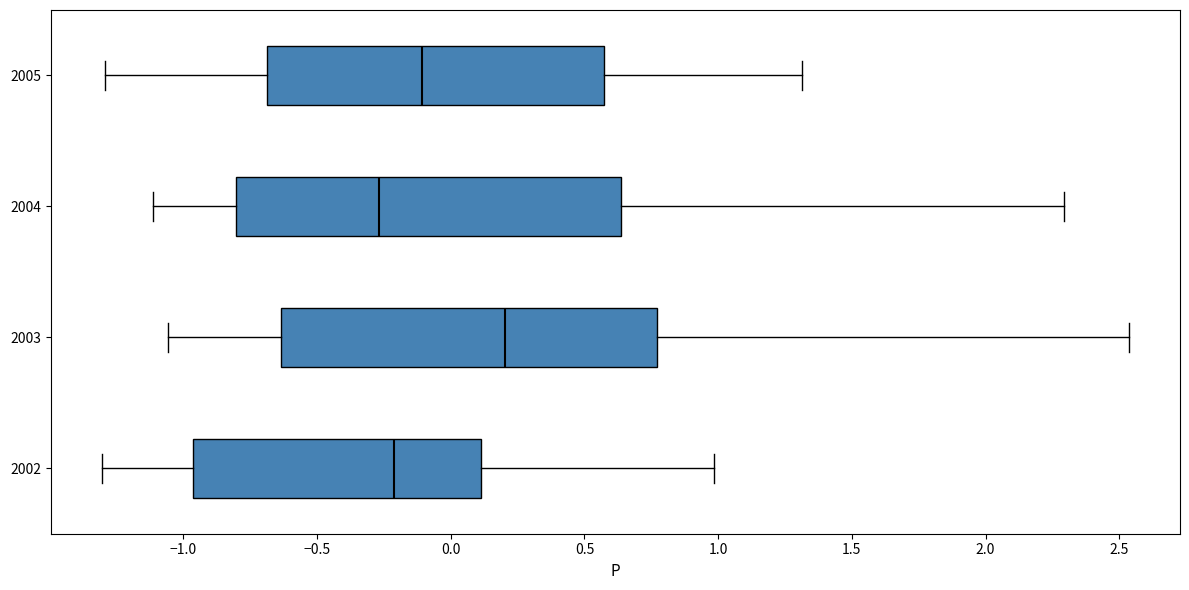

Reading bottom to top, read every box against the x-axis: the position of its median line, the range the box covers, and the ends of its whiskers. The values are not printed on the chart, so give them approximately, as read against the axis.

2002: median -0.20, box -0.95 to 0.10, whiskers -1.30 to 1.00
2003: median 0.20, box -0.65 to 0.75, whiskers -1.05 to 2.55
2004: median -0.25, box -0.80 to 0.65, whiskers -1.10 to 2.30
2005: median -0.10, box -0.70 to 0.55, whiskers -1.30 to 1.30